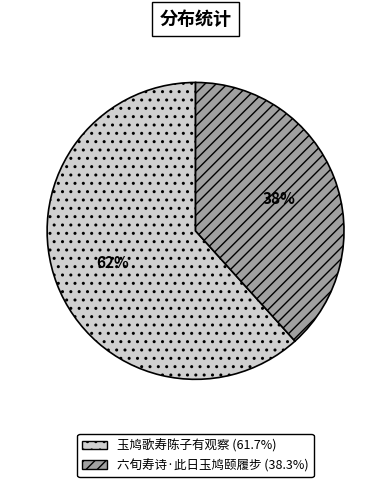

Between 玉鸠歌寿陈子有观察 and 六旬寿诗·此日玉鸠颐履步, which is larger?

玉鸠歌寿陈子有观察